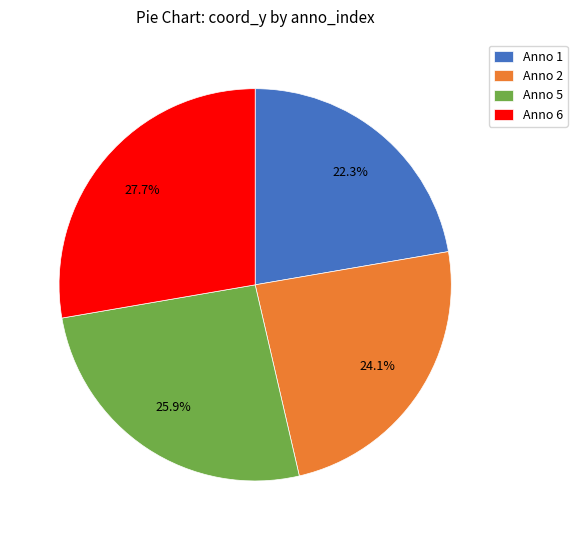

What is the total percentage of Anno 1 and Anno 2?

46.4%